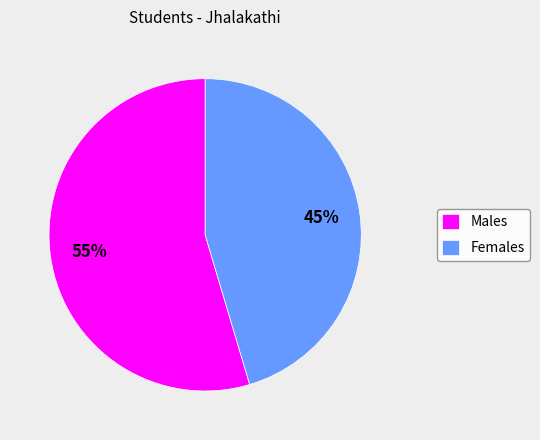

How many segments does this pie chart have?

2